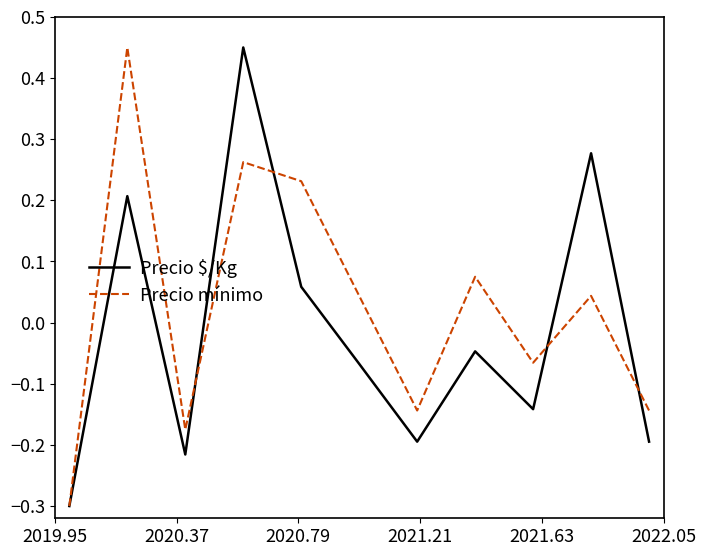

What is the minimum value for Precio $/Kg?

-0.3